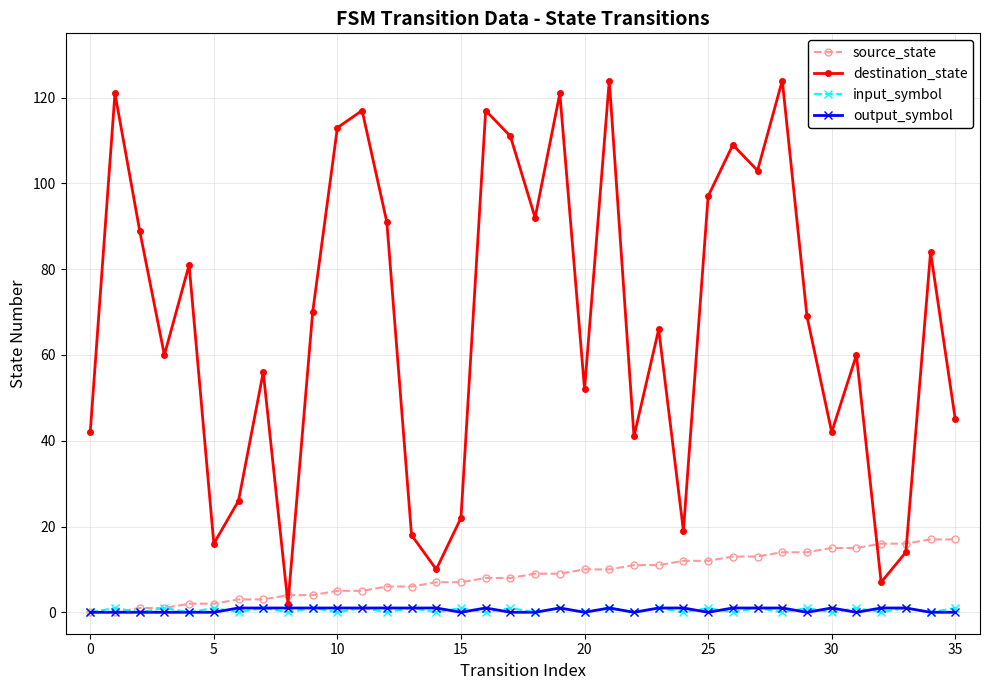

Which series has the largest total across all categories?

destination_state